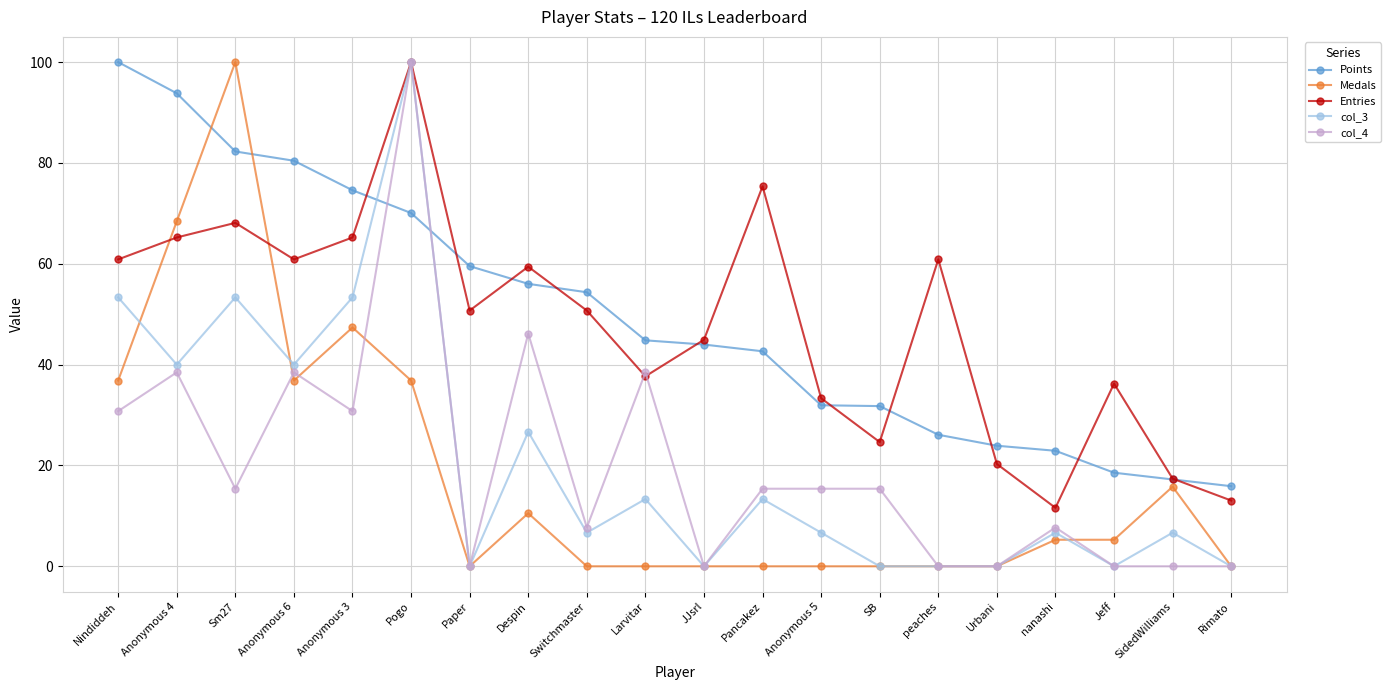

What are all the series names shown in the legend?

Points, Medals, Entries, col_3, col_4